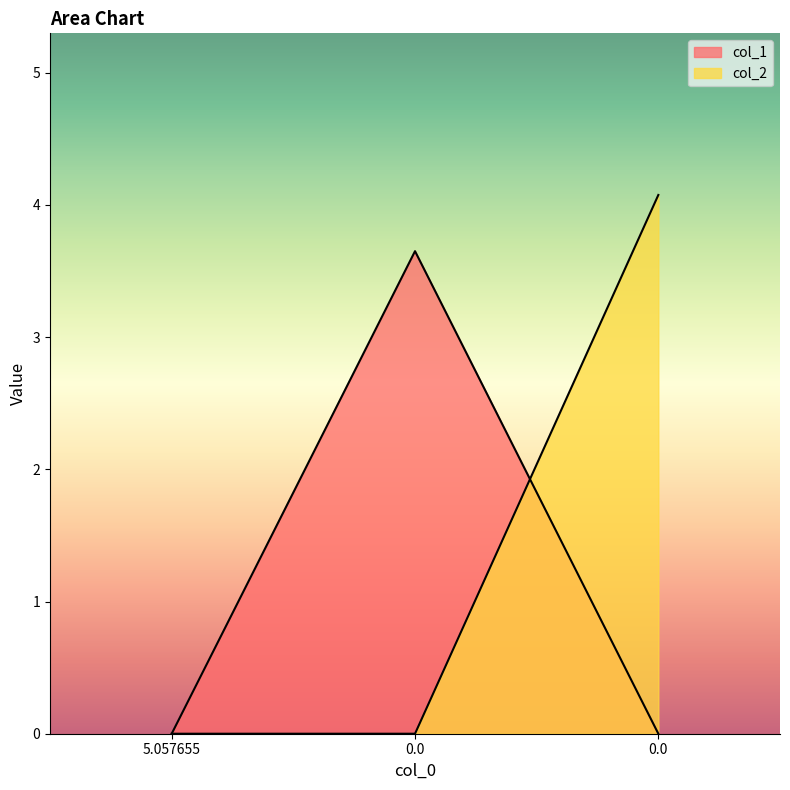

Reading right to left, transcribe all the data shown in this chart.

col_1: 0.0	3.7	0.0
col_2: 4.1	0.0	0.0